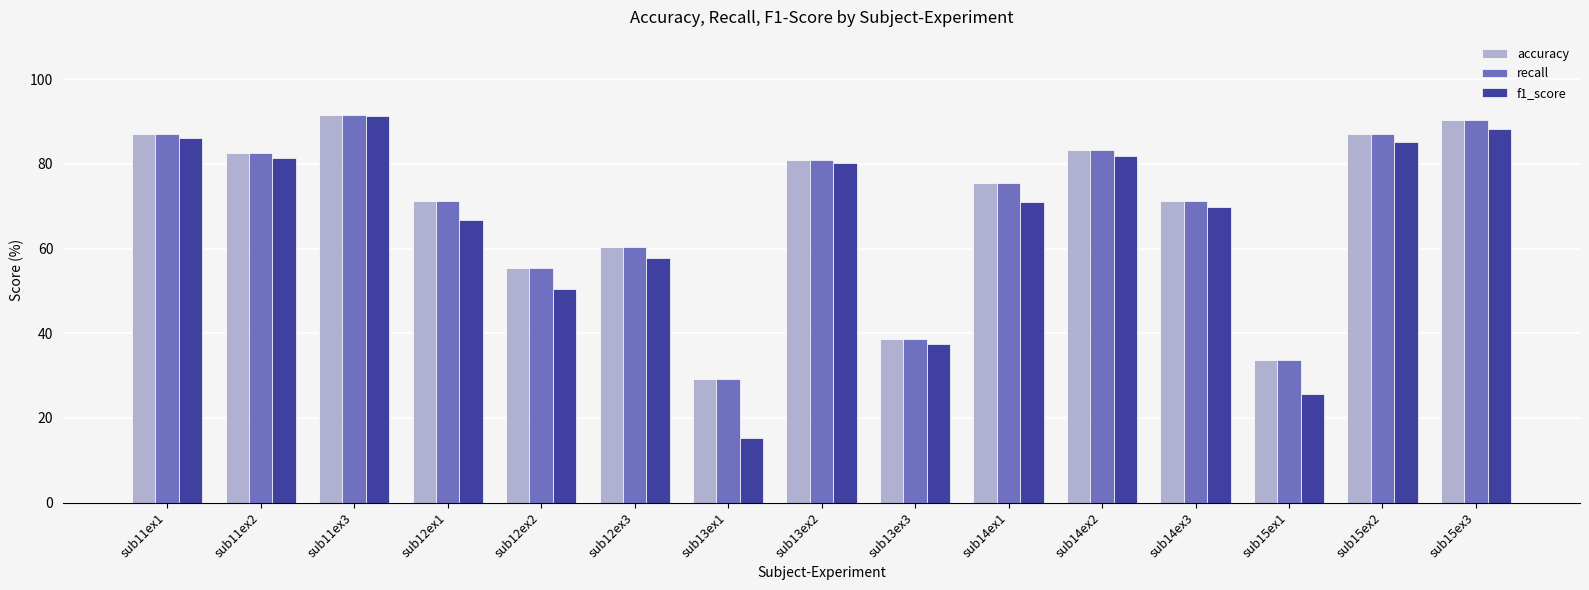

What are all the series names shown in the legend?

accuracy, recall, f1_score